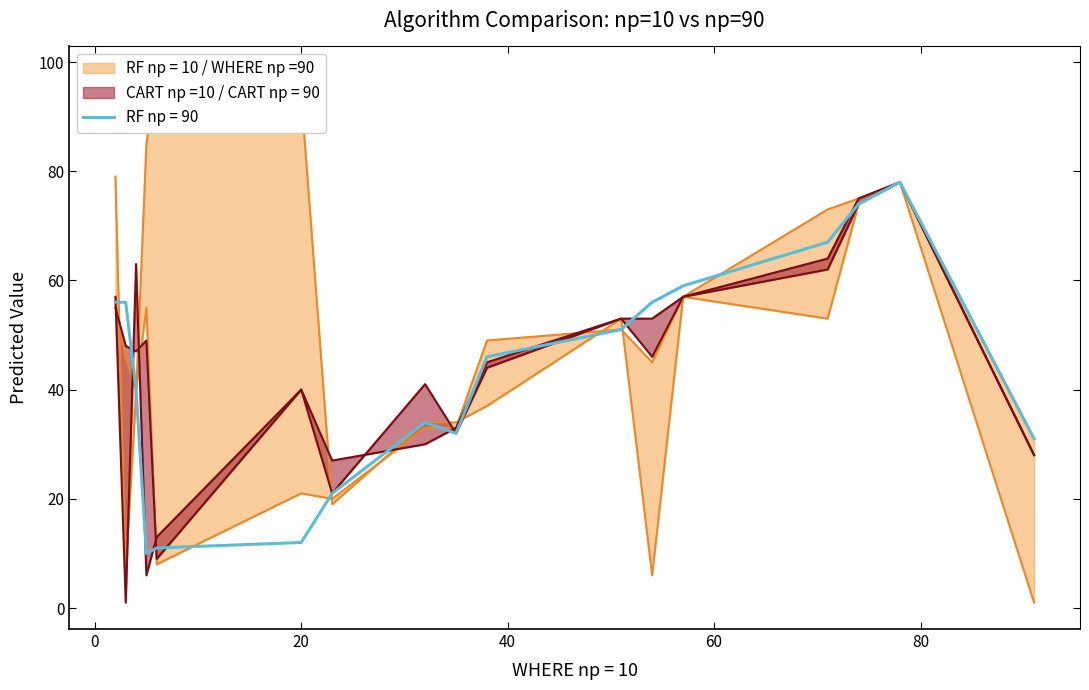

What is the maximum value for RF np = 90?

78